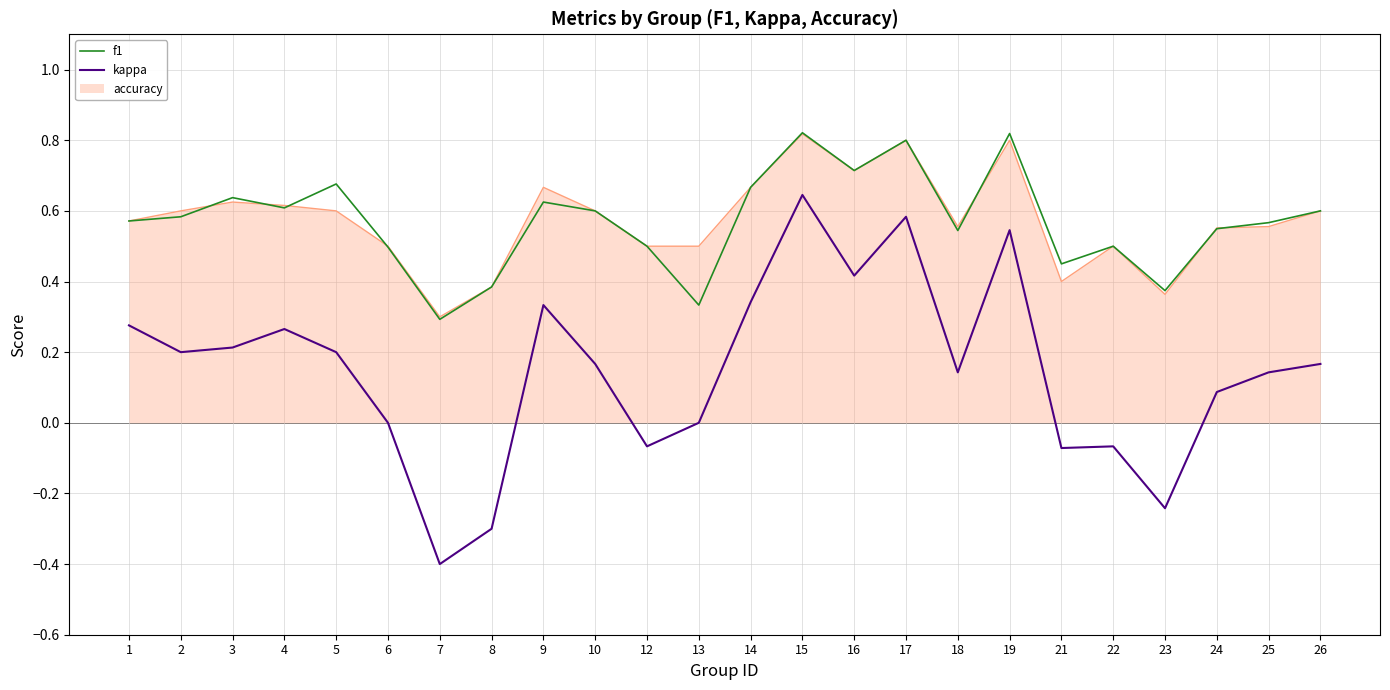

How many lines are shown in the chart?

3